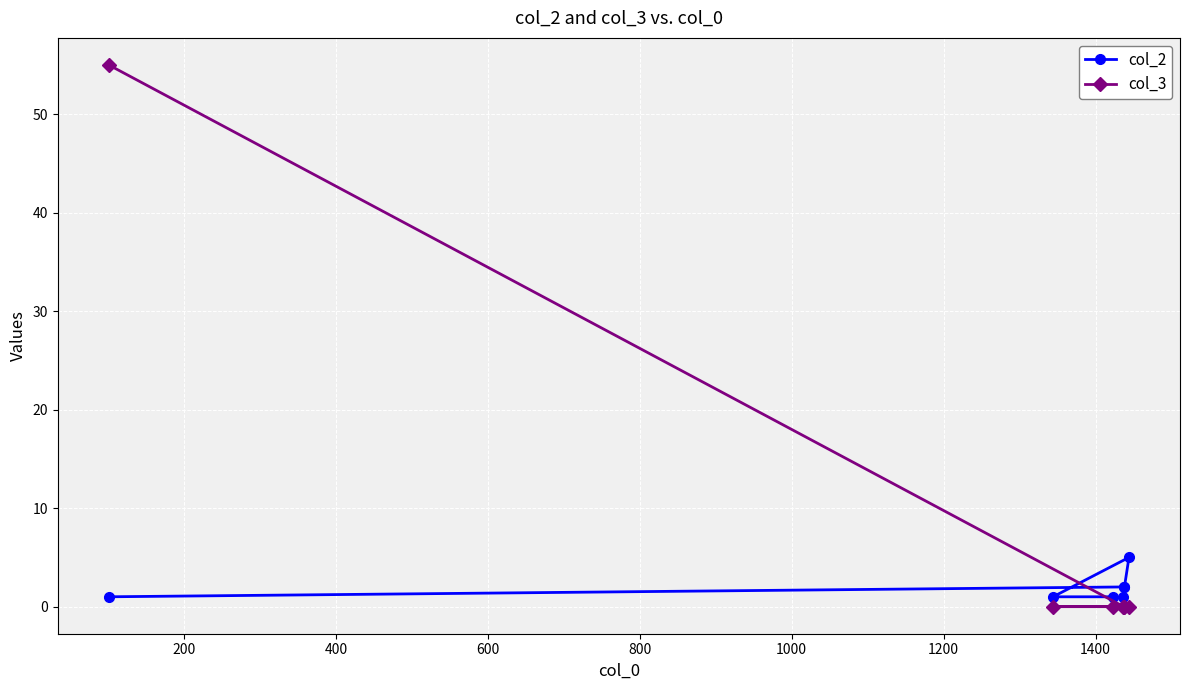

Reading left to right, list all the values displayed in this chart.

col_2: 1	2	2	1	5	1	1
col_3: 55	0	0	0	0	0	0